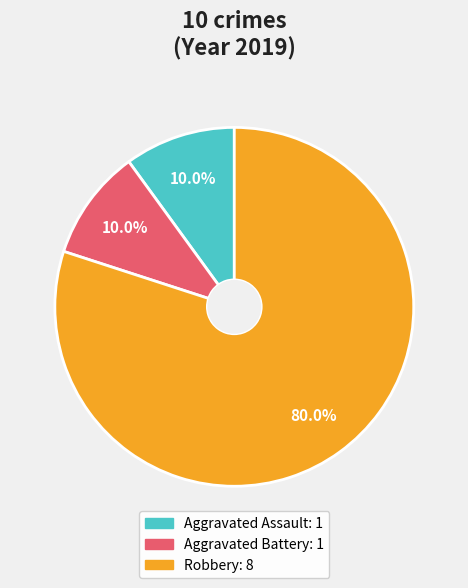

Between Robbery and Aggravated Assault, which is larger?

Robbery